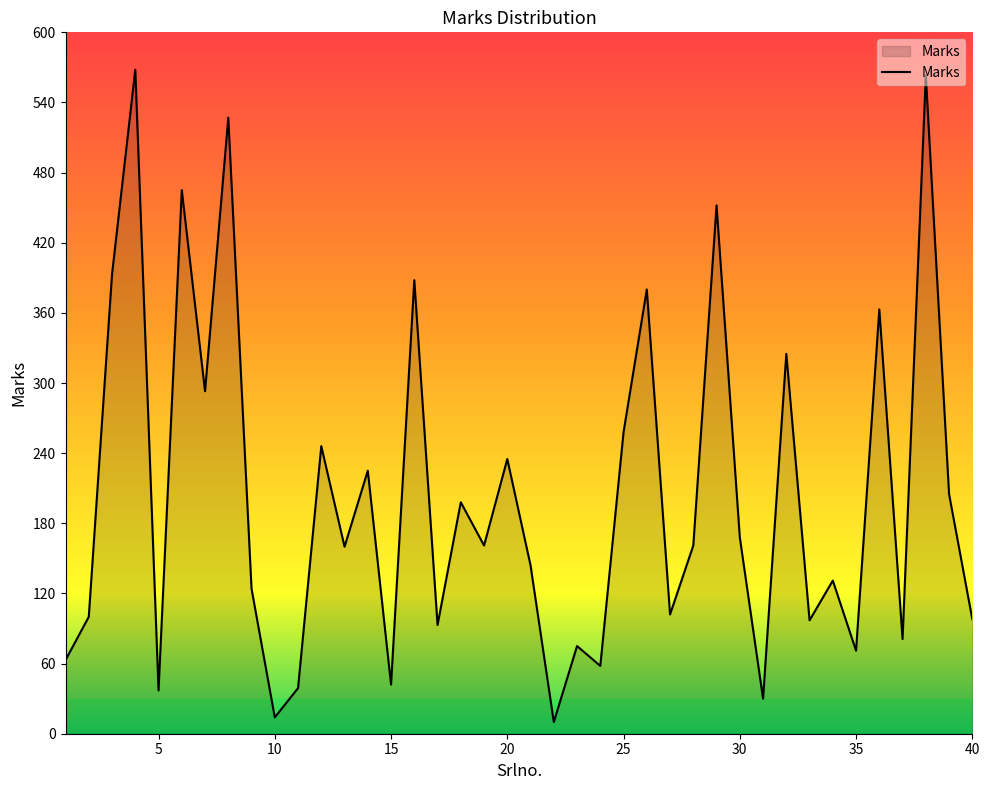

What is the maximum value shown in the chart?

568.0